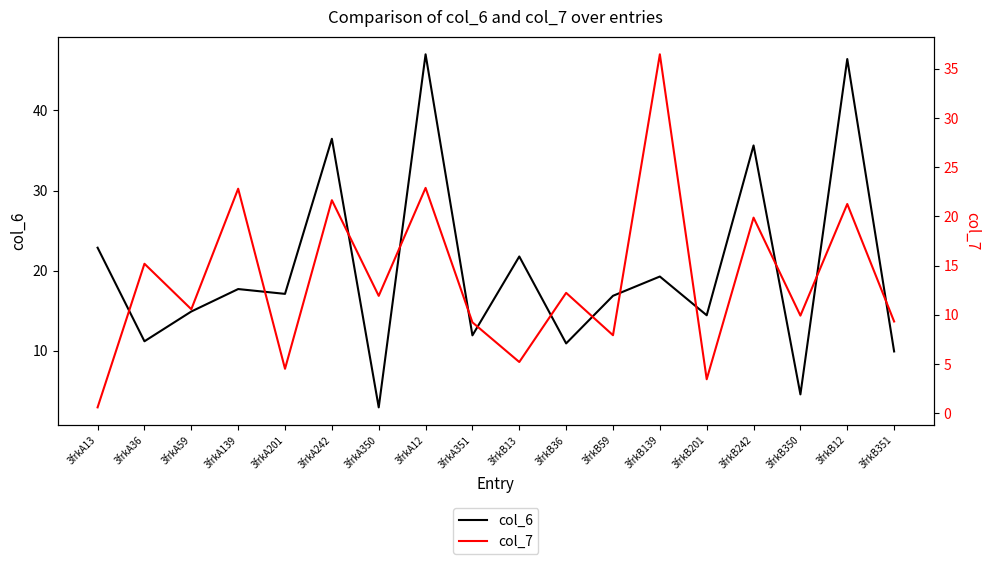

True or false: col_6 has more than 2 interior local peaks.

True